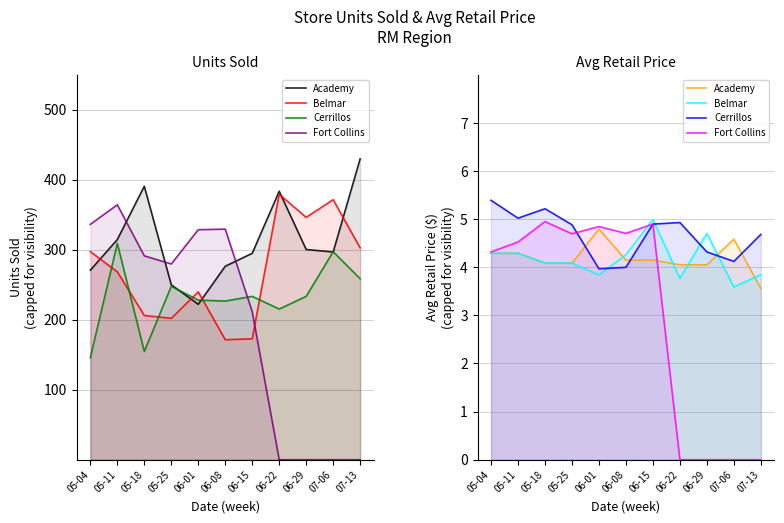

In Fort Collins, how many points are lower than both neighbors (excluding endpoints)?

2